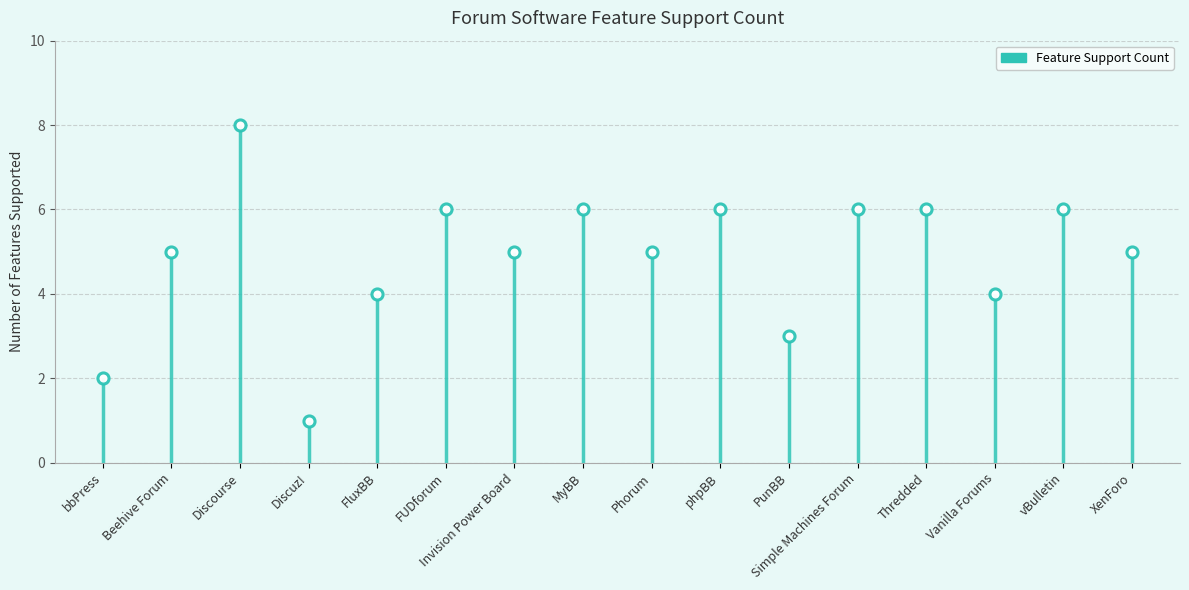

The value at Simple Machines Forum is 6. True or false?

True